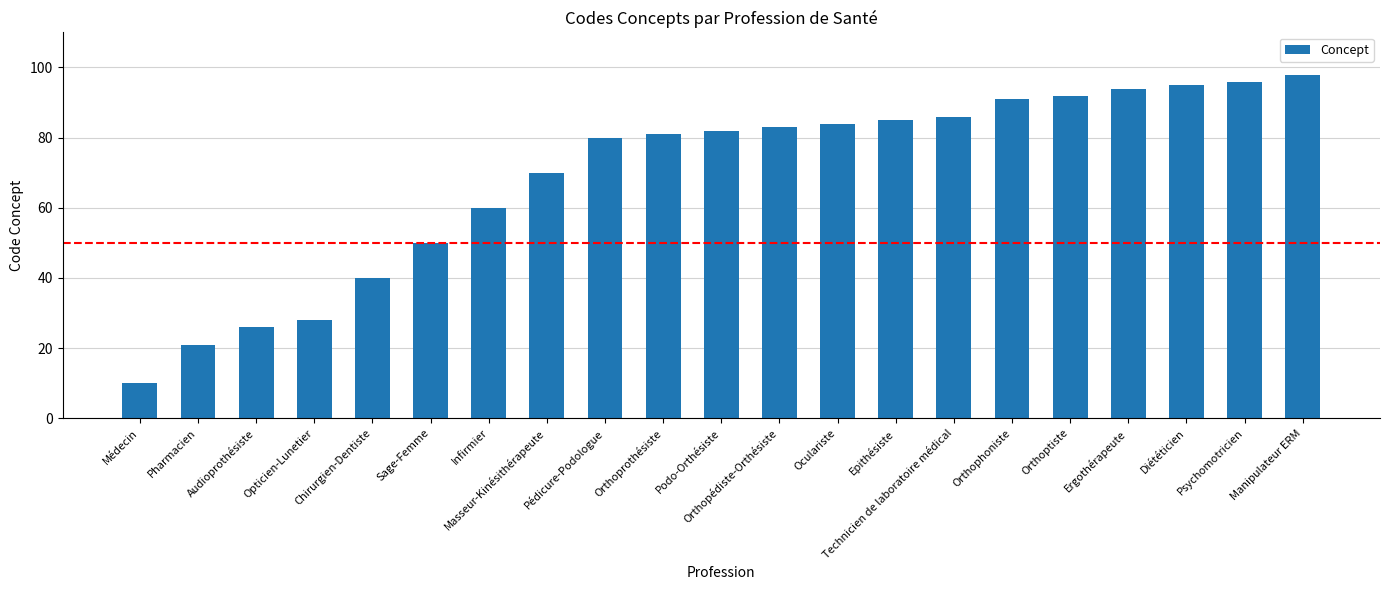

What is the difference between the maximum and minimum values?

88